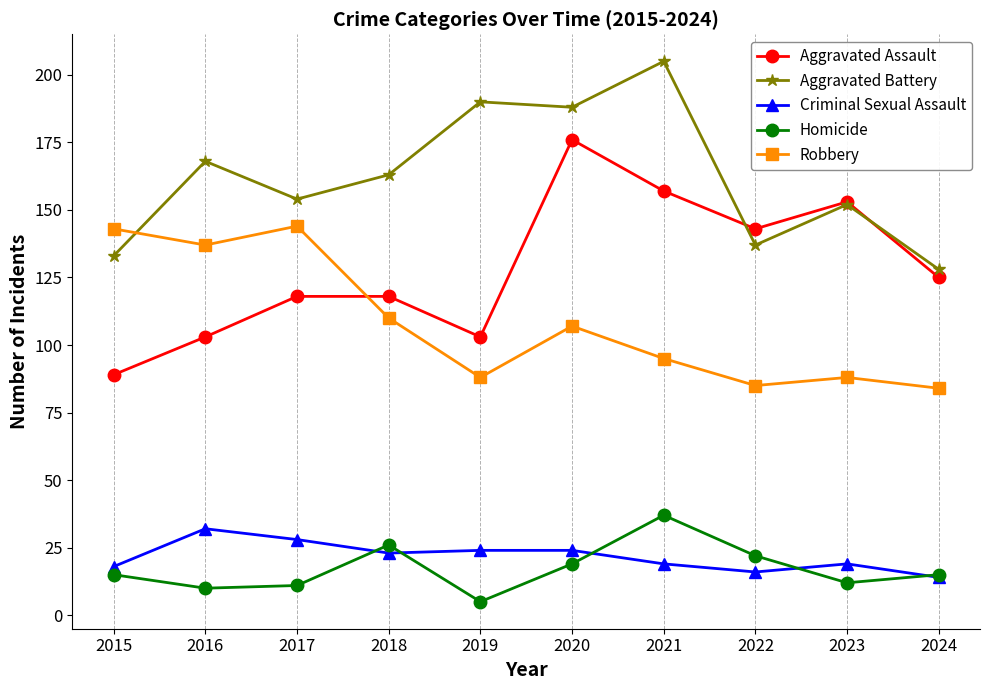

Does the chart have visible grid lines?

No